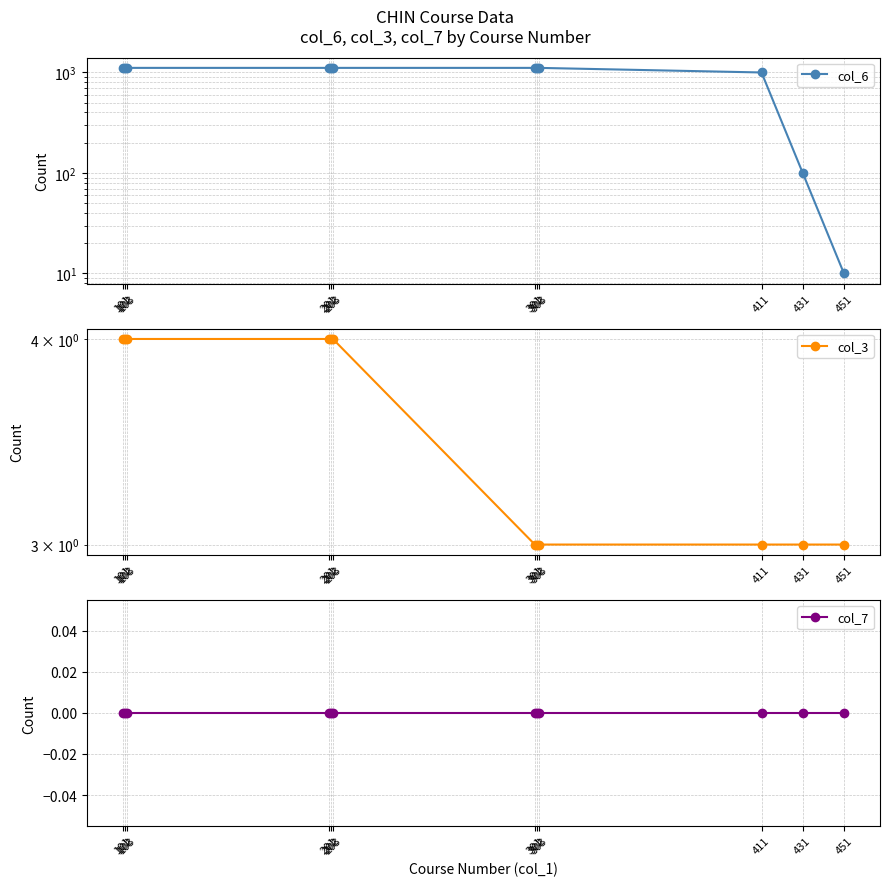

True or false: col_7 and col_6 intersect in this chart.

False